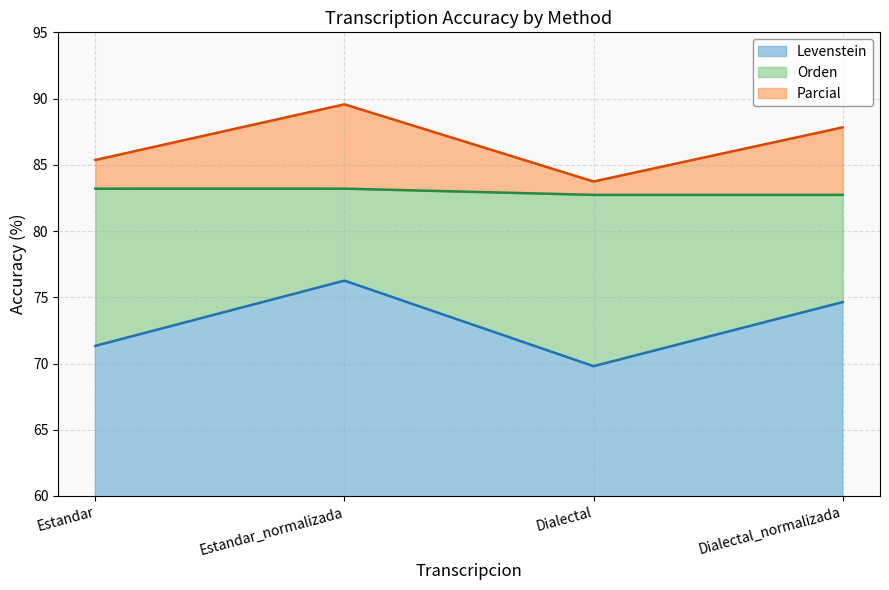

What is the minimum value for Levenstein?

69.8